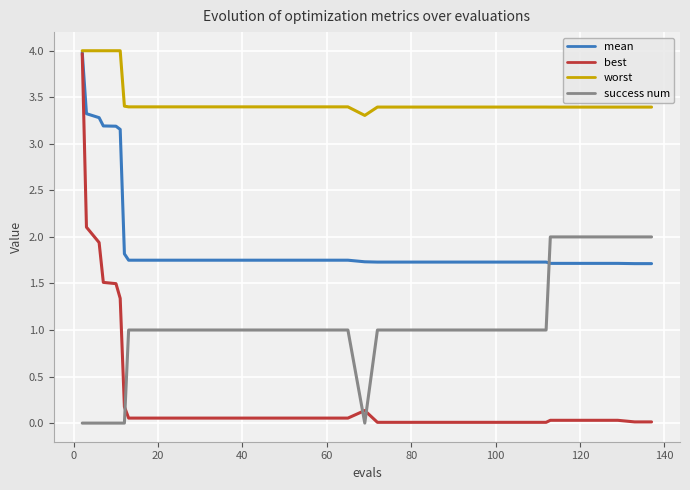

Which series has the largest range (max minus min)?

best